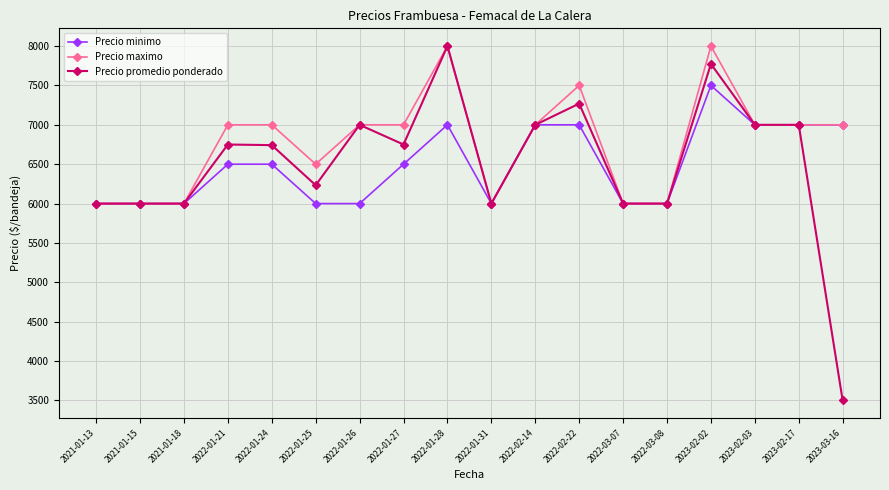

Which series has the widest spread of values?

Precio promedio ponderado